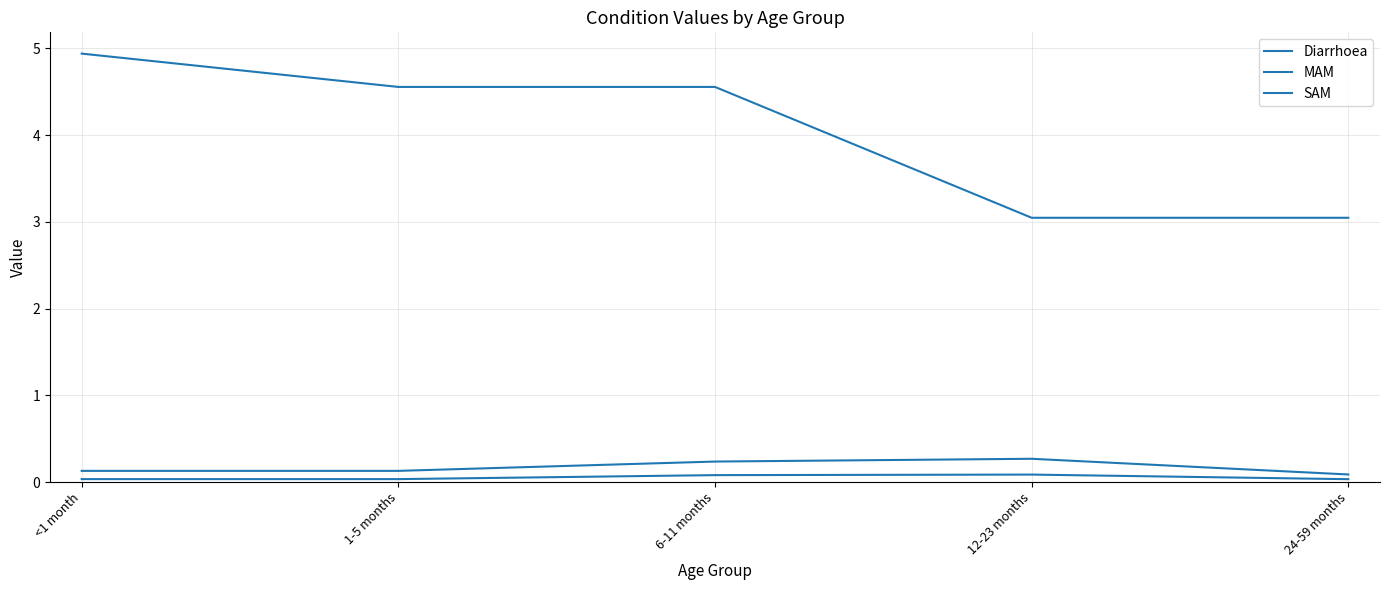

List the labels in order of MAM value, largest first.

12-23 months, 6-11 months, <1 month, 1-5 months, 24-59 months